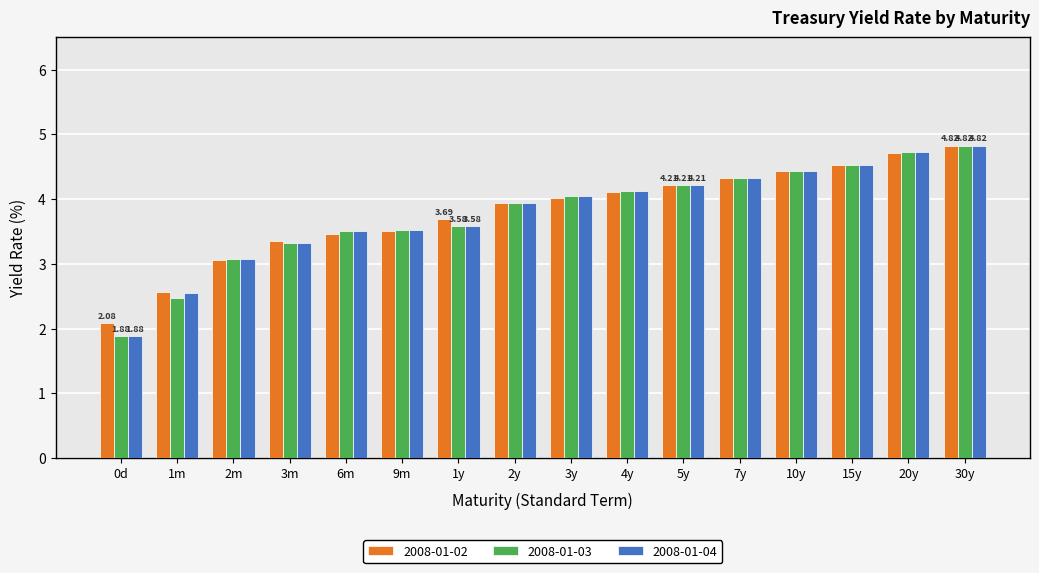

What is the total value across all series at 3m?

10.0